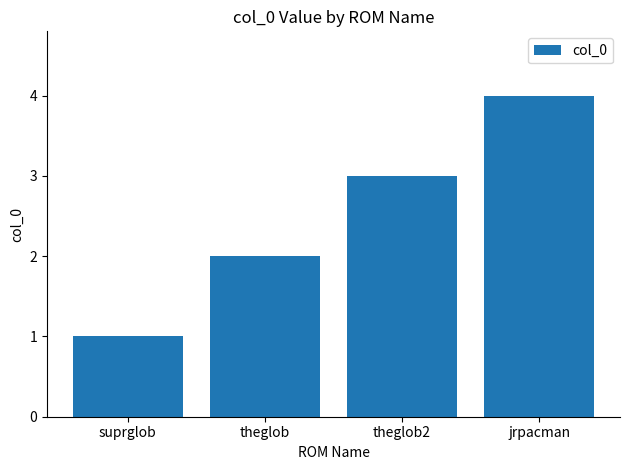

What is the difference between the second highest and minimum values?

2